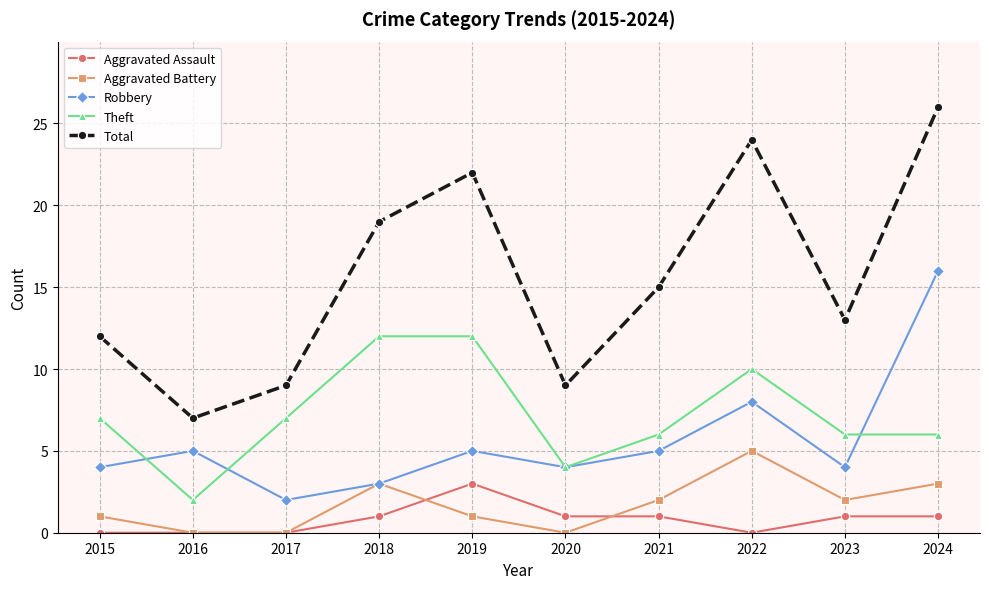

Count the number of categories in the chart.

10